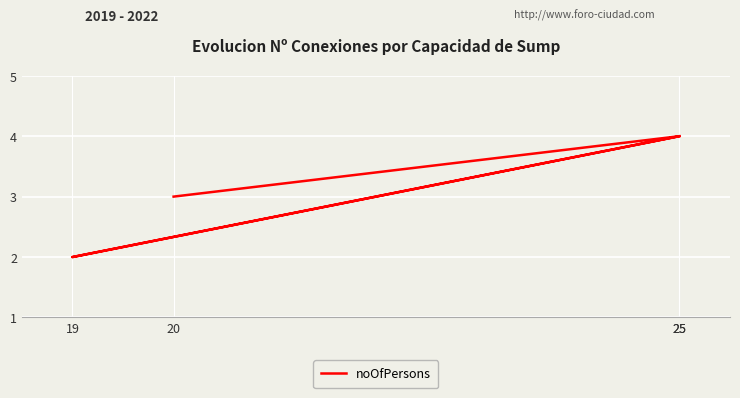

How many interior local peaks (higher than both neighbors) does the data have?

1